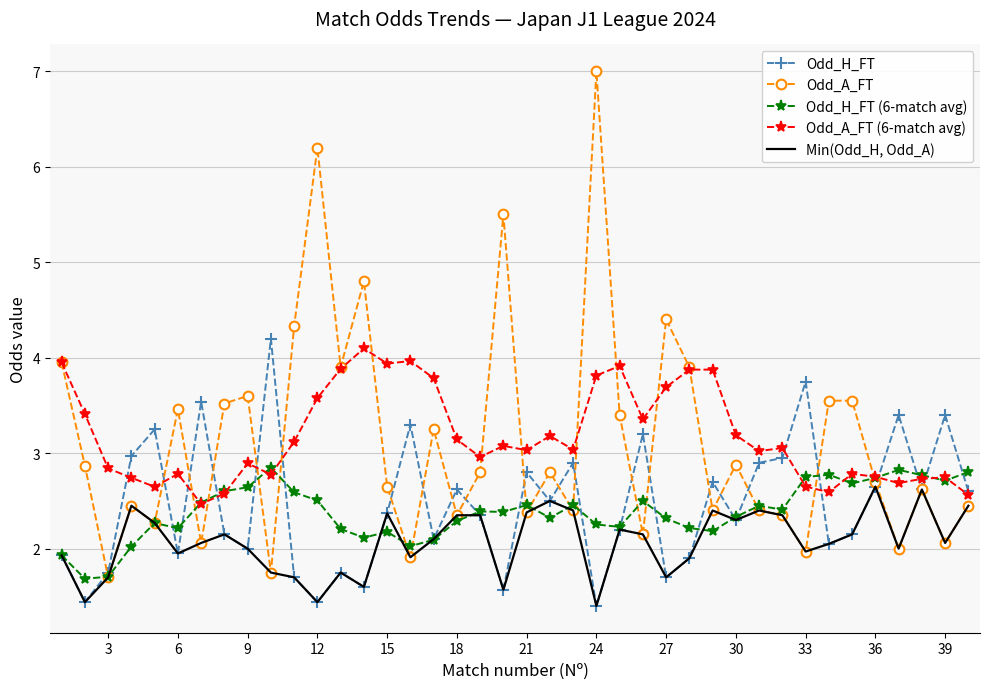

List the series in order of their peak value, highest first.

Odd_A_FT, Odd_H_FT, Odd_A_FT (6-match avg), Odd_H_FT (6-match avg), Min(Odd_H, Odd_A)